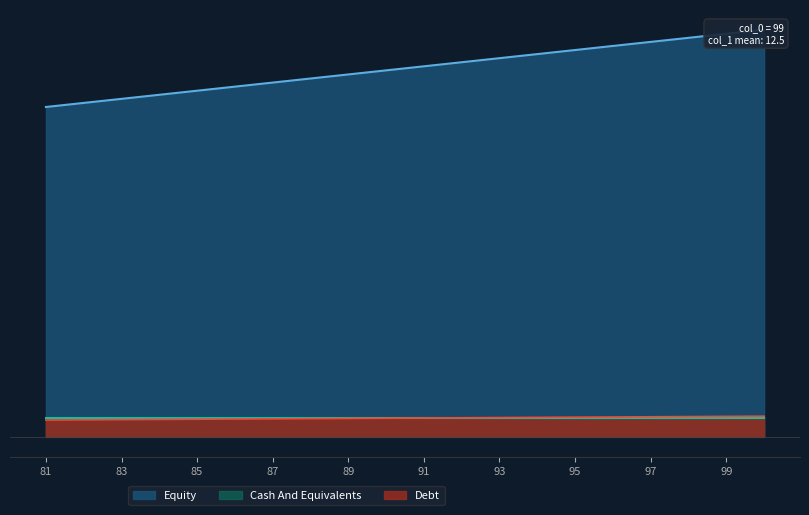

Count the Cash And Equivalents values in the range 10 to 12.

20